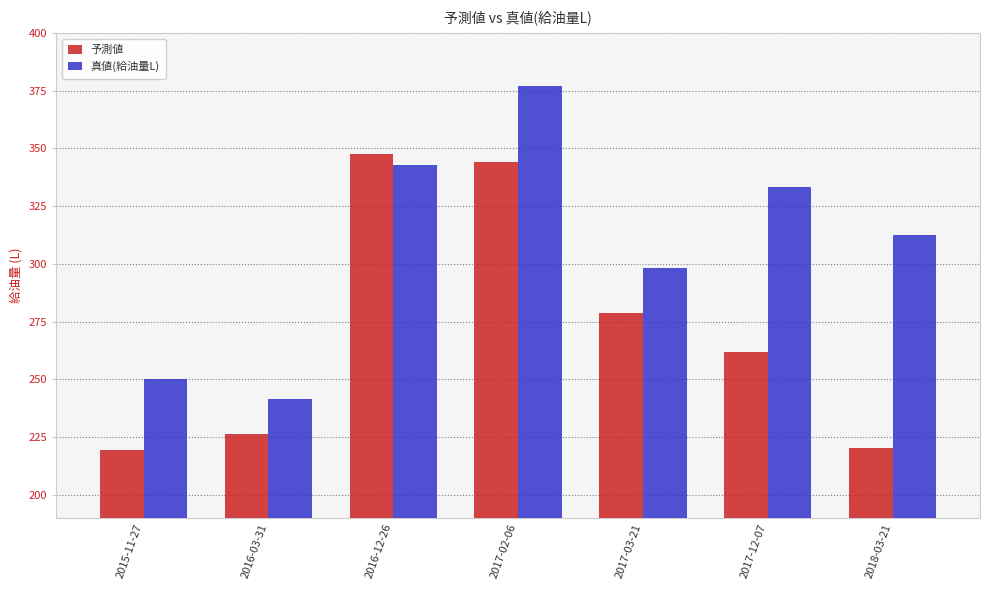

What is the label of the 3rd bar from the right?

2017-03-21